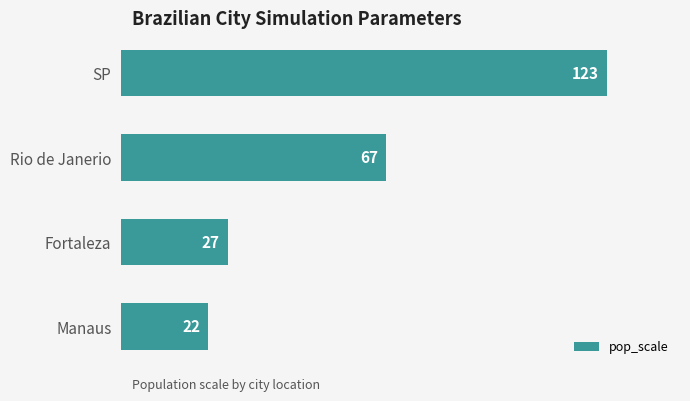

True or false: the data shows 29 at Manaus.

False